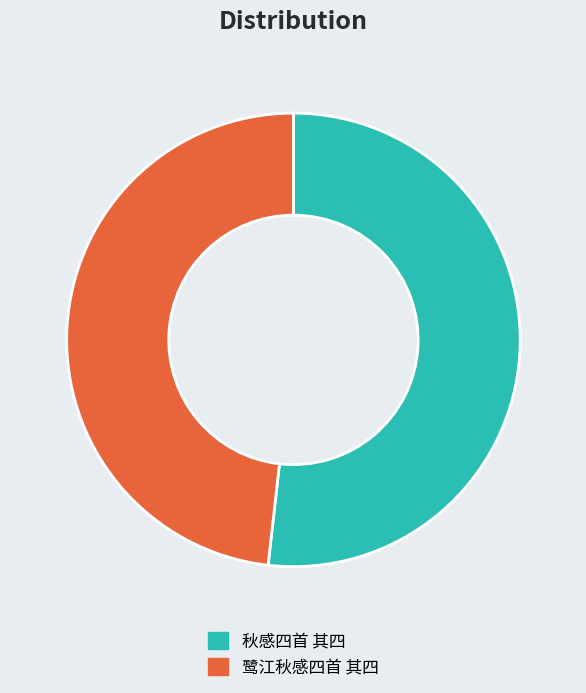

Between 秋感四首 其四 and 鹭江秋感四首 其四, which is larger?

秋感四首 其四